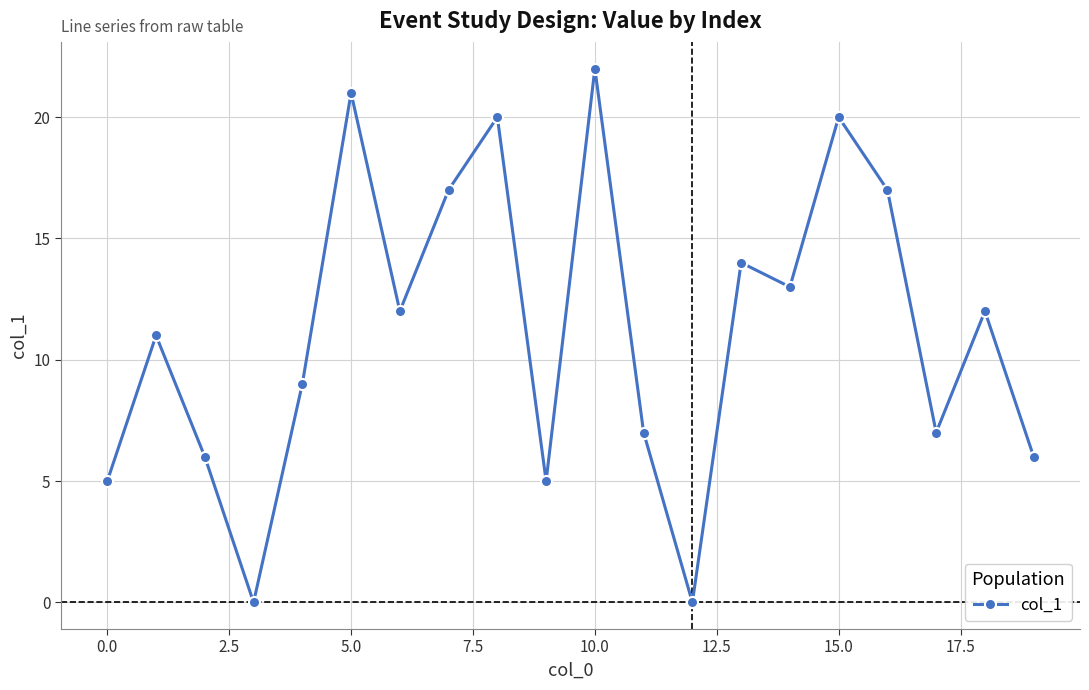

How many interior local valleys (lower than both neighbors) does the data have?

6